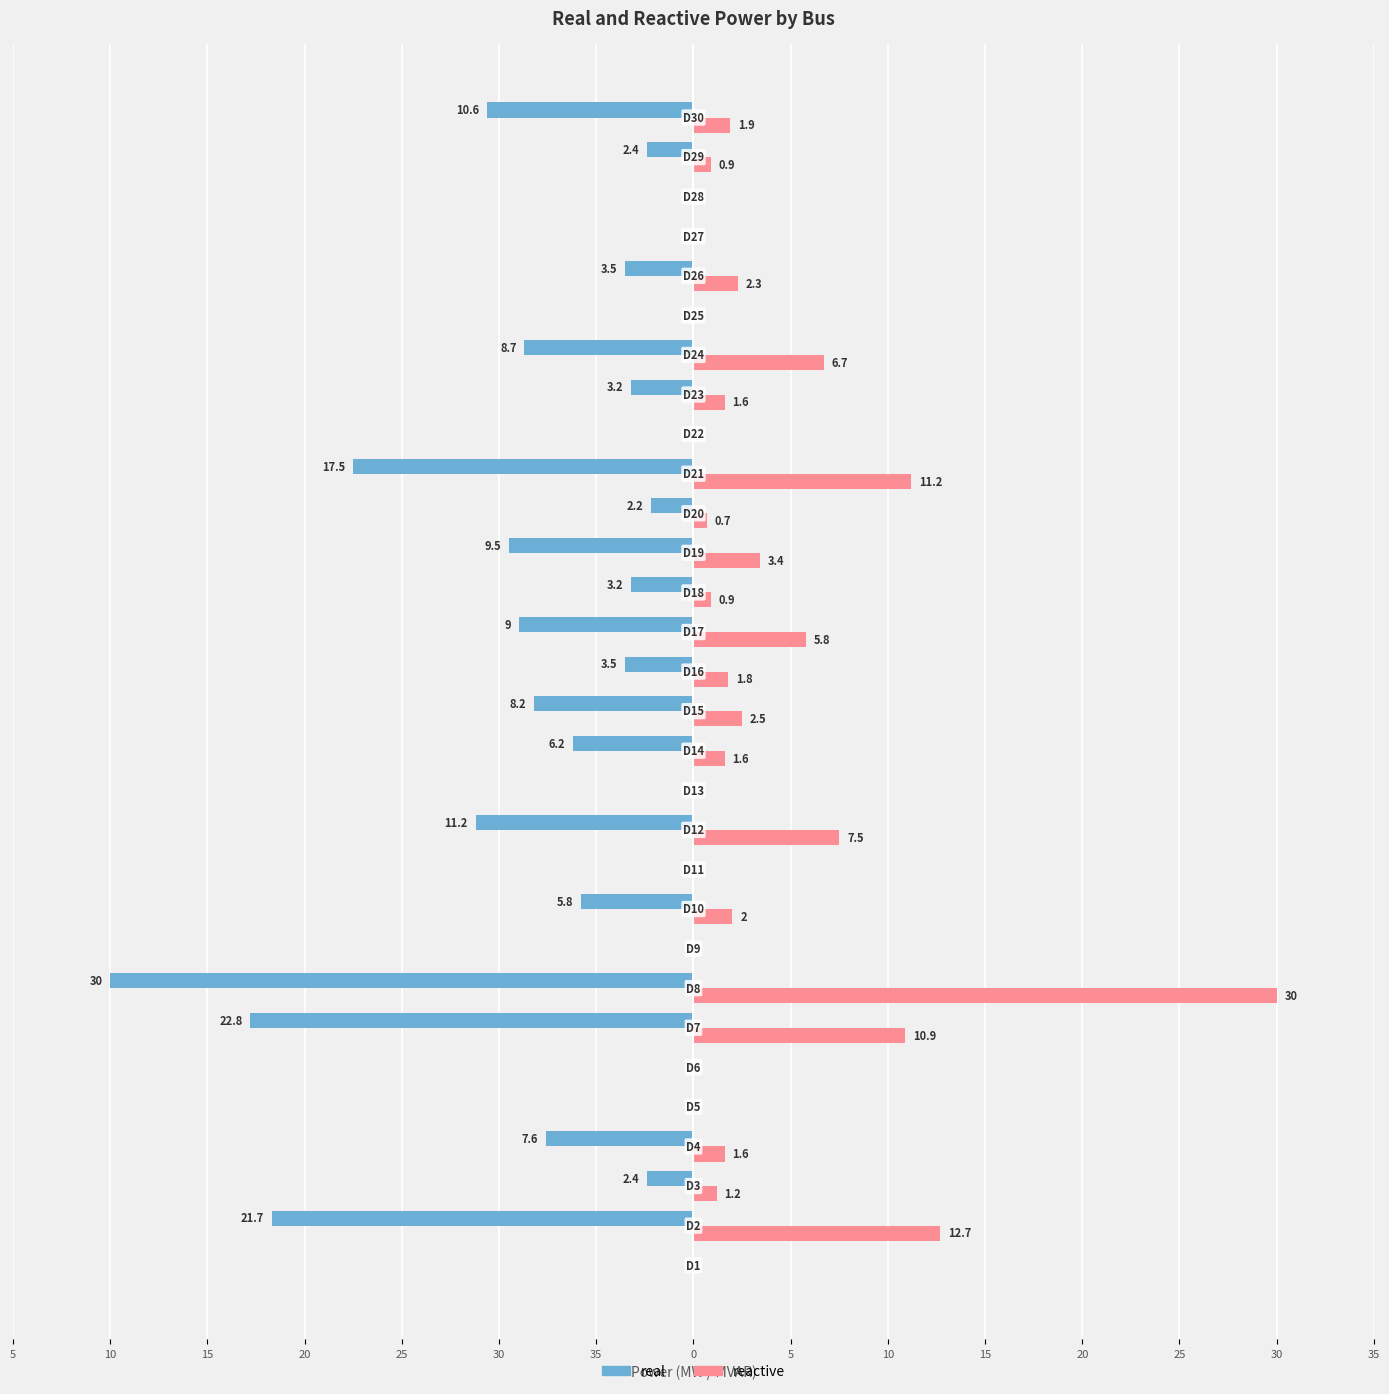

What is the difference between the second highest and second lowest values in the reactive series?

12.7